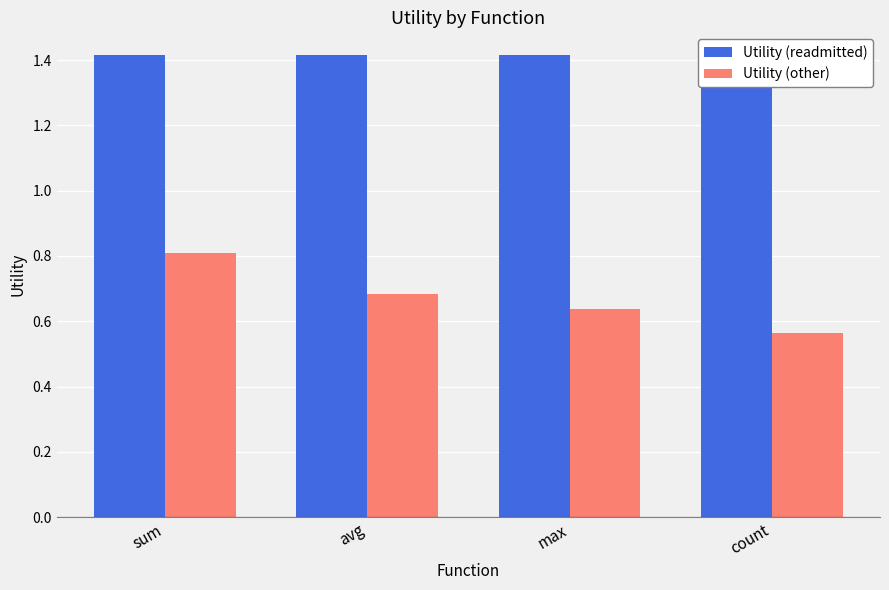

Which has a higher value, max or count?

max